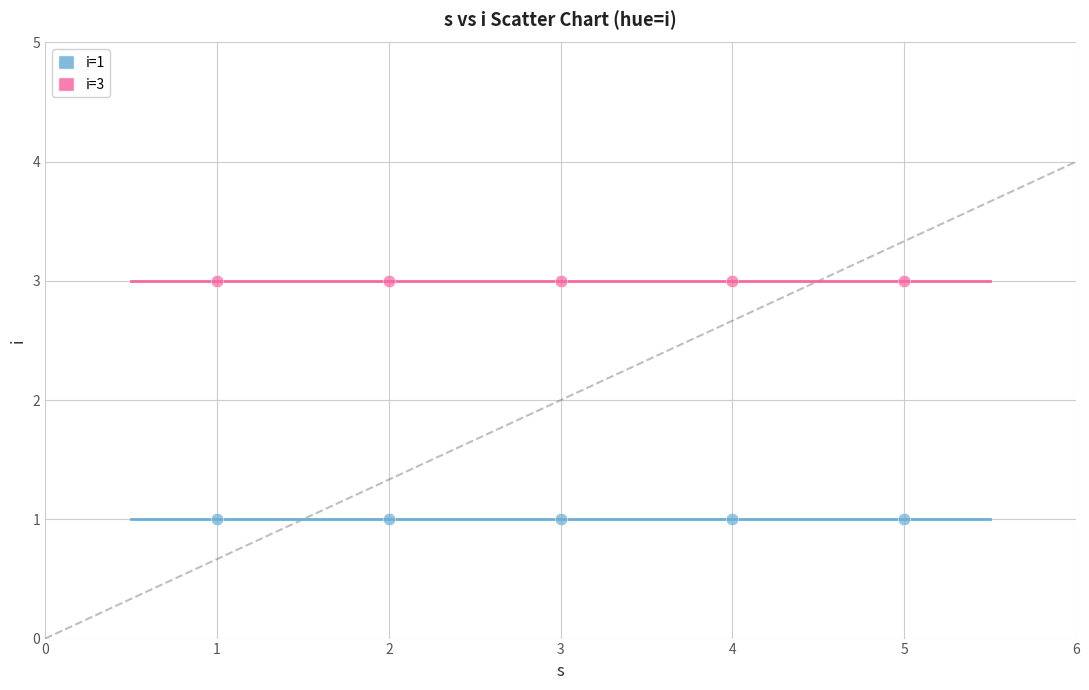

What are all the series names shown in the legend?

i=1, i=3